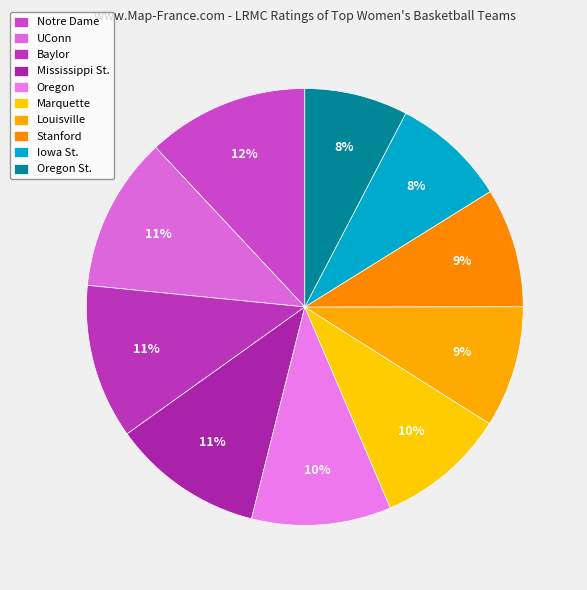

Is there a majority slice in this chart?

No